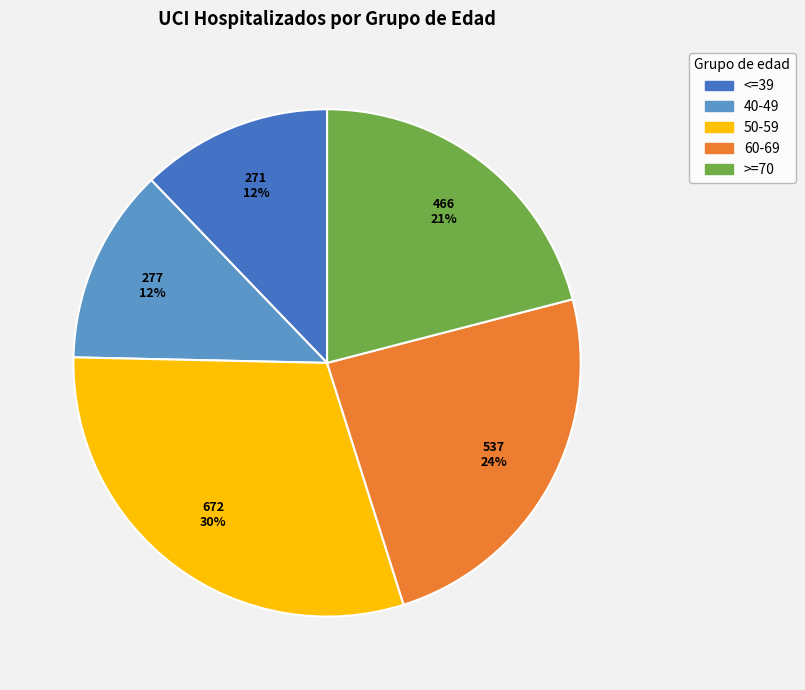

Approximately how many times larger is the value at 40-49 compared to 60-69?

0.5